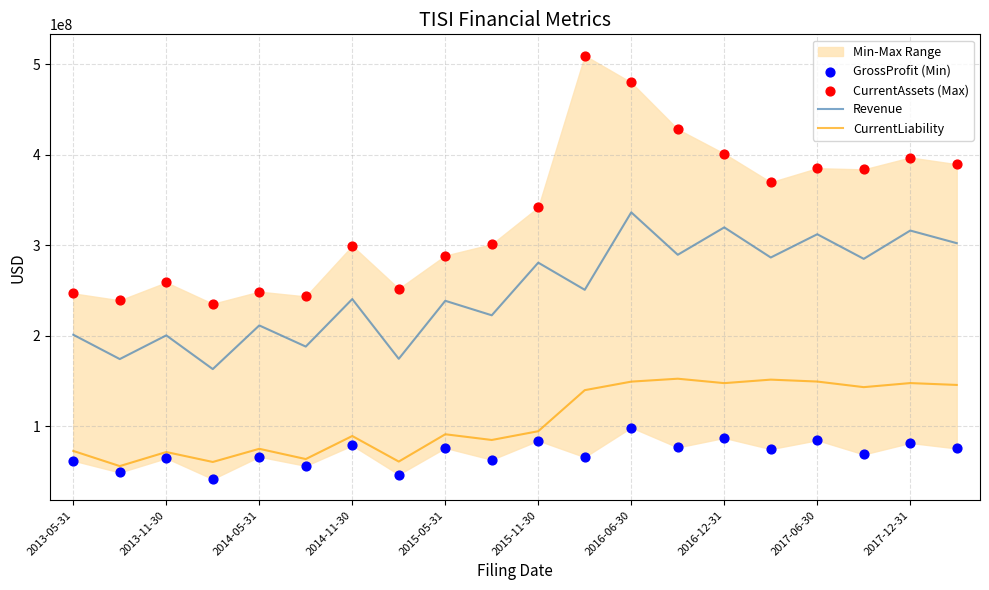

Which series has the largest Y range (max minus min)?

CurrentAssets (Max)